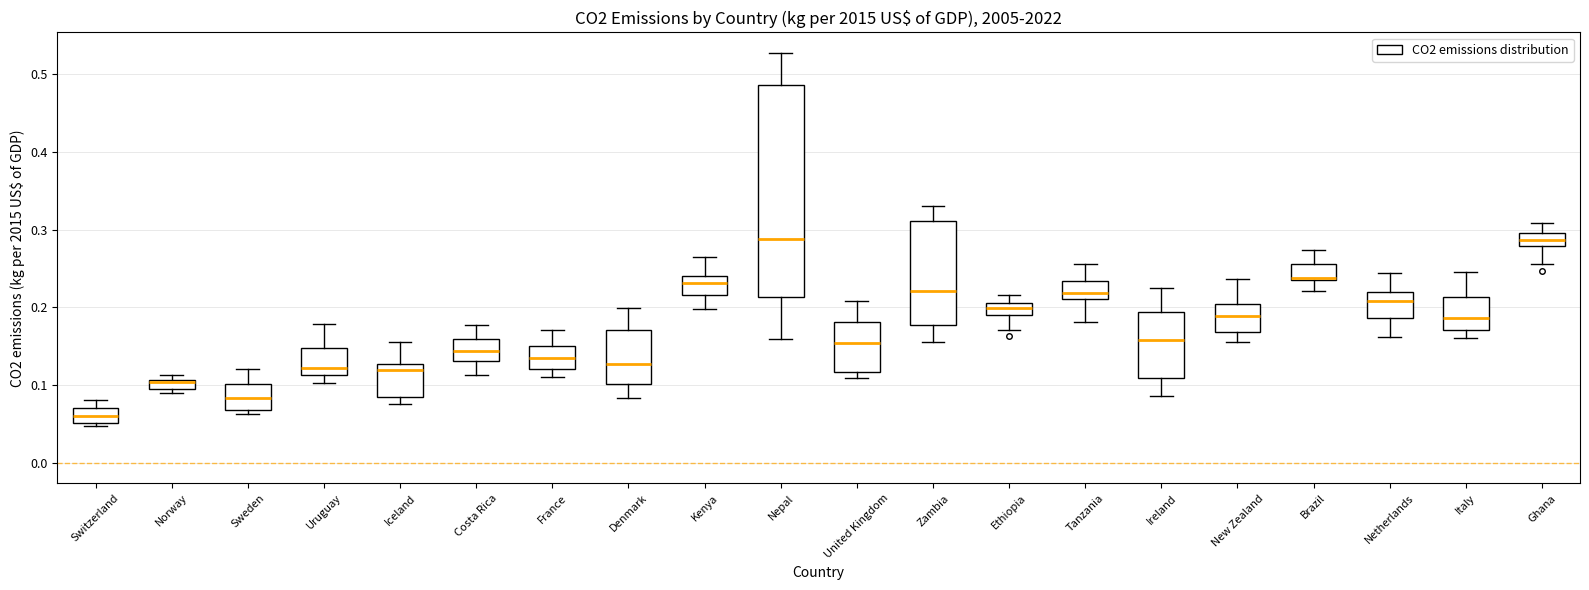

Where does the median line of the box for France sit on the y-axis? The values are not printed on the chart, so give them approximately, as read against the axis.

0.13